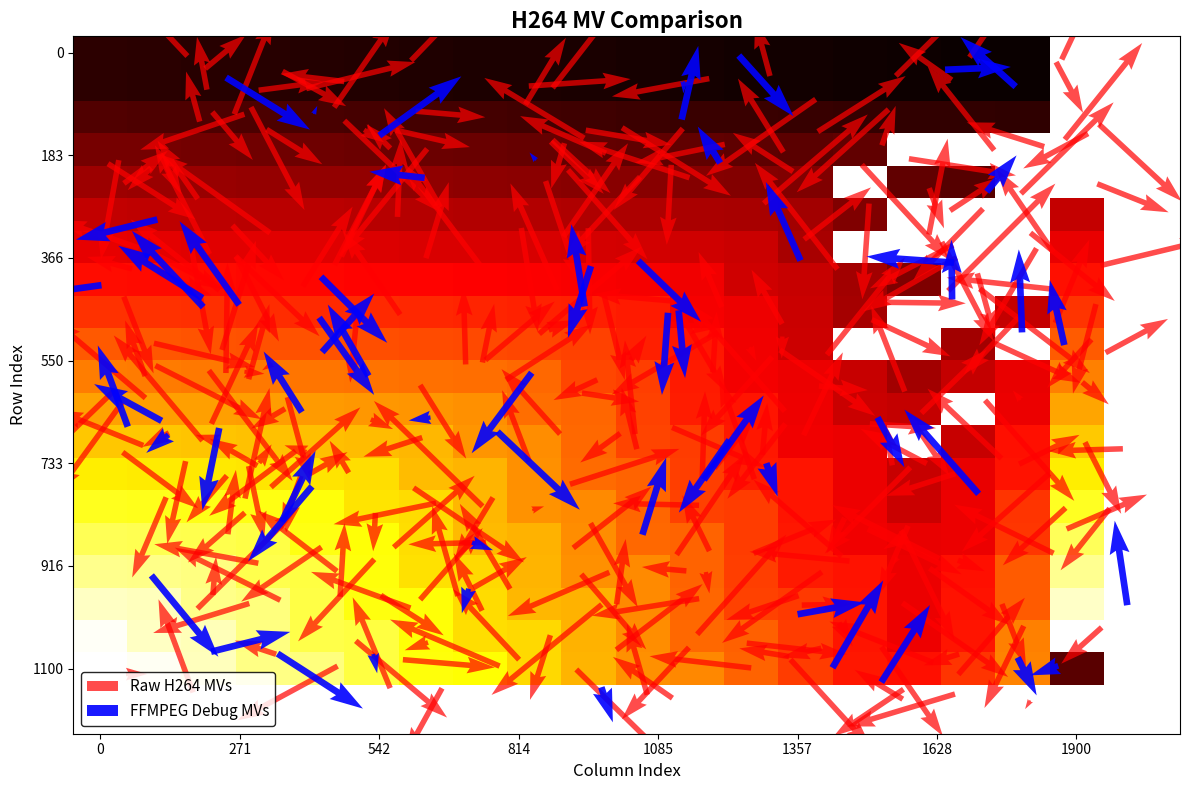

Between 13 and 6, which is larger?

6